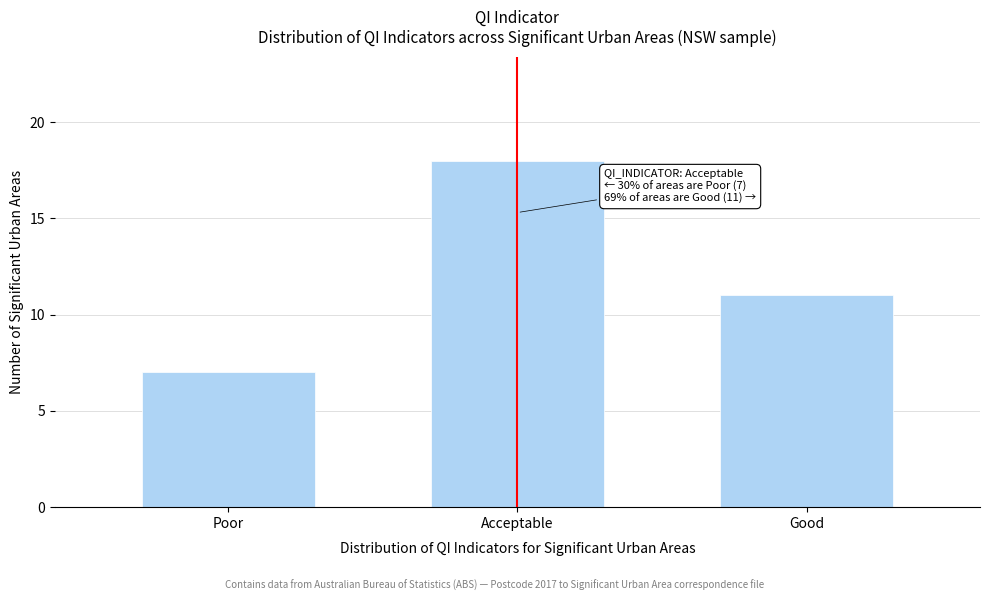

Reading right to left, transcribe all the data shown in this chart.

11	18	7